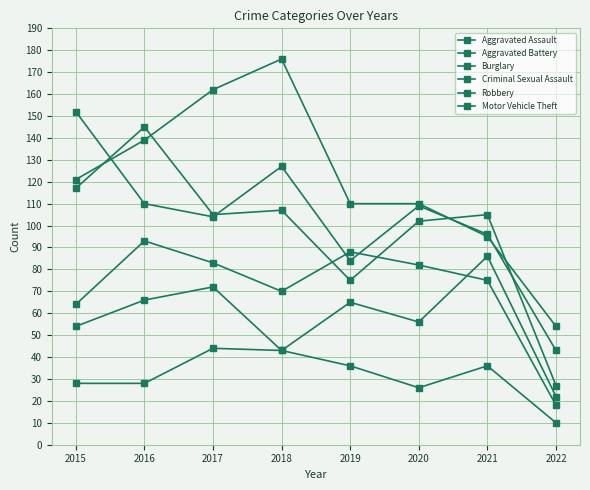

How many lines are shown in the chart?

6